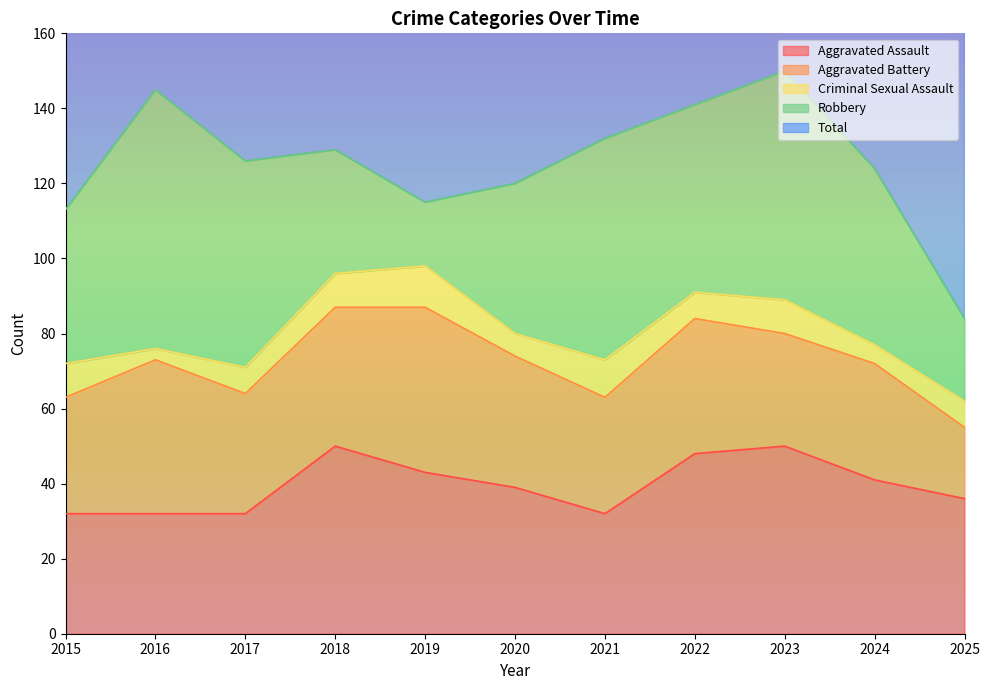

At how many categories does at least one series exceed 44?

11